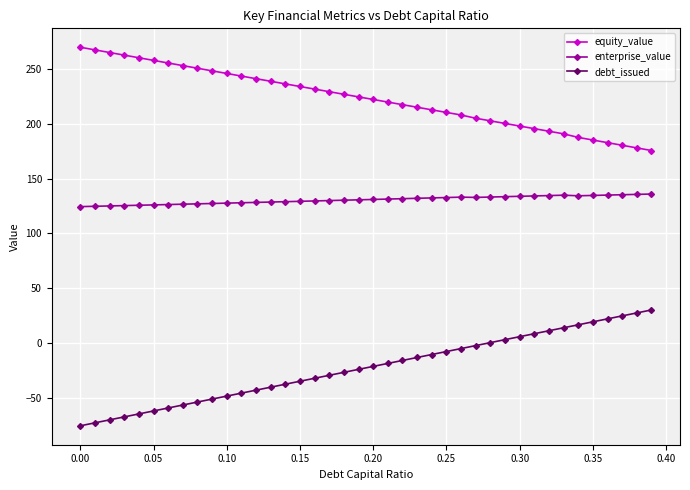

How many lines are shown in the chart?

3